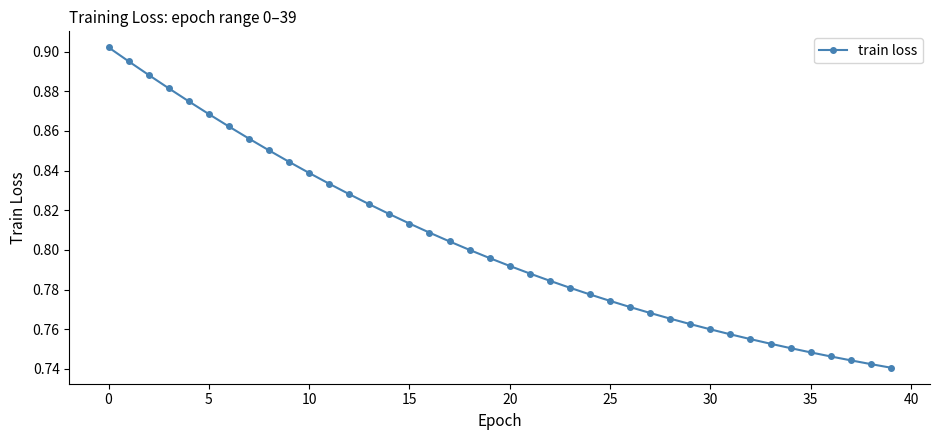

Count the values in the range 0 to 1.

40